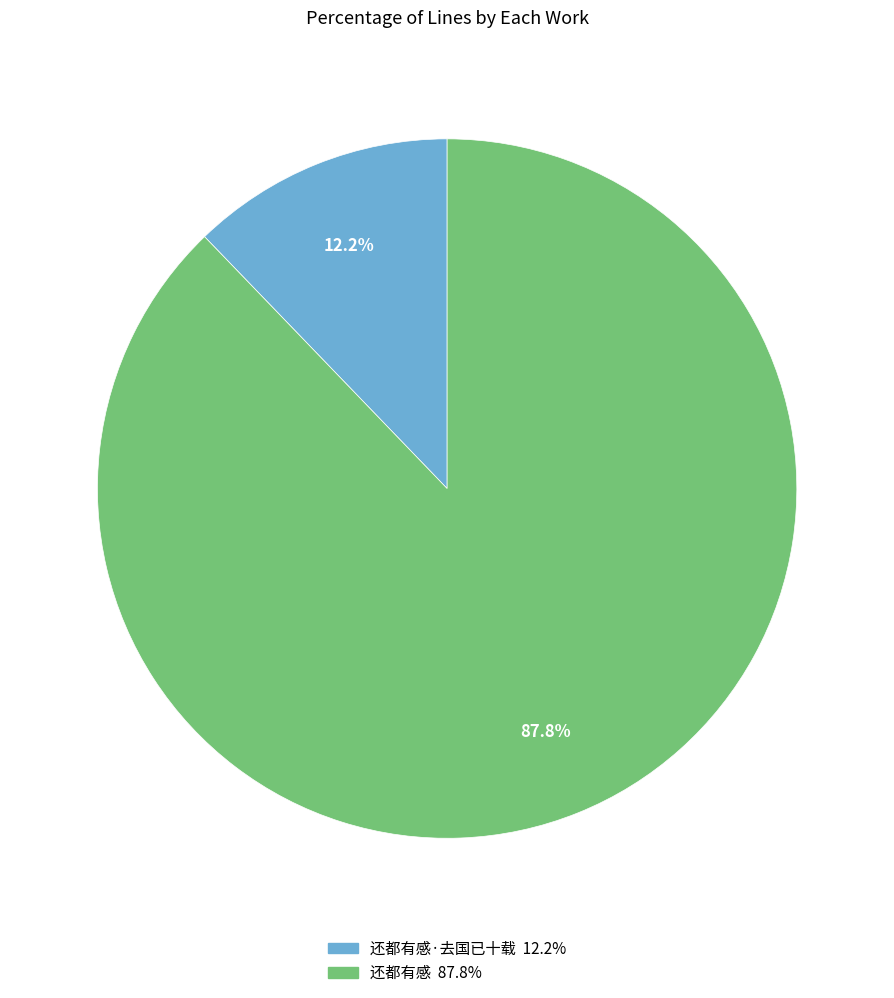

Does any single category account for the majority?

Yes